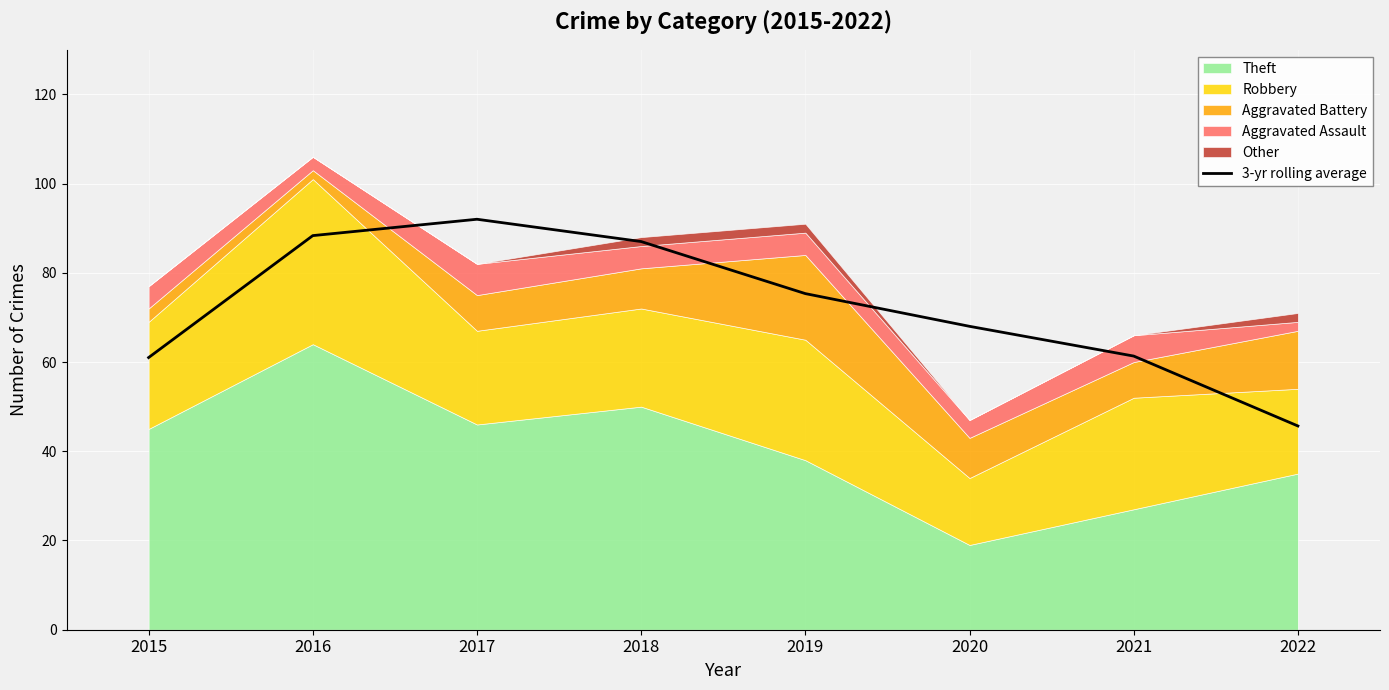

Which label corresponds to the smallest value in the chart?

2022